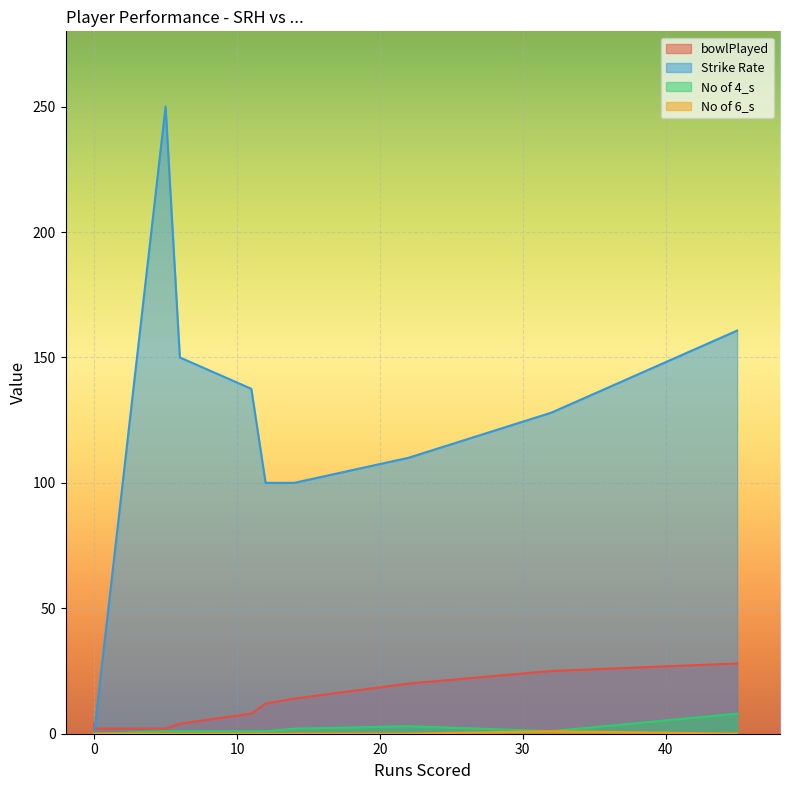

What is the highest value of the Strike Rate series?

250.0